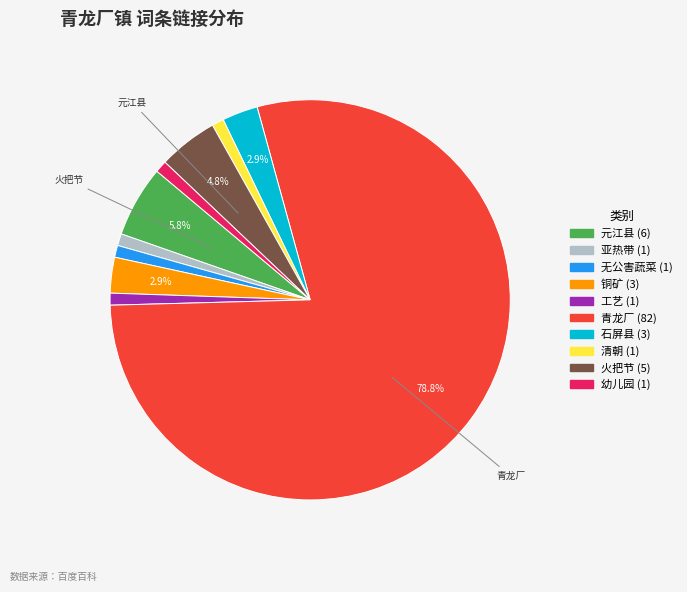

Which has a higher value, 元江县 or 工艺?

元江县